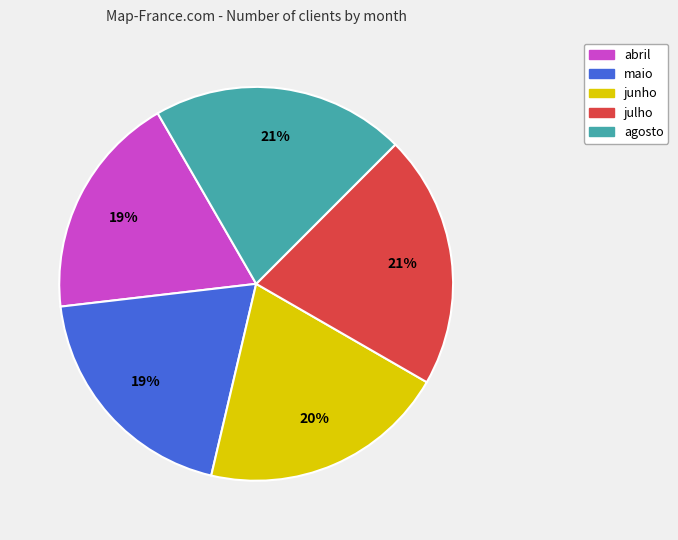

What percentage is the junho slice, to the nearest percent?

20%